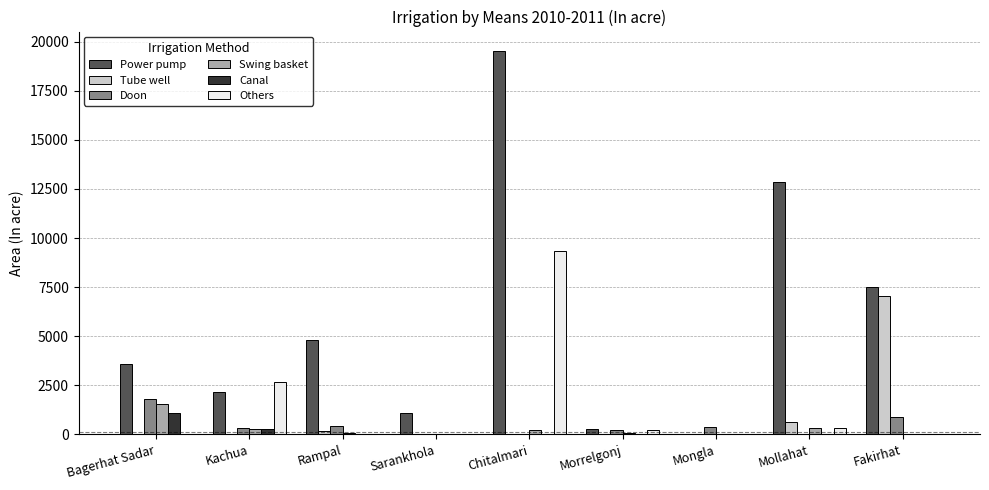

How many groups of bars are there?

9